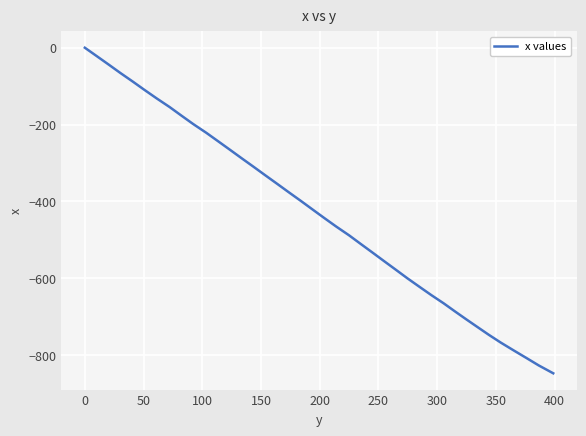

What is the smallest value displayed?

-847.9